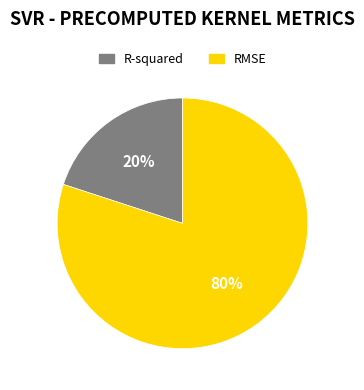

To the nearest percent, what portion does R-squared represent?

20%